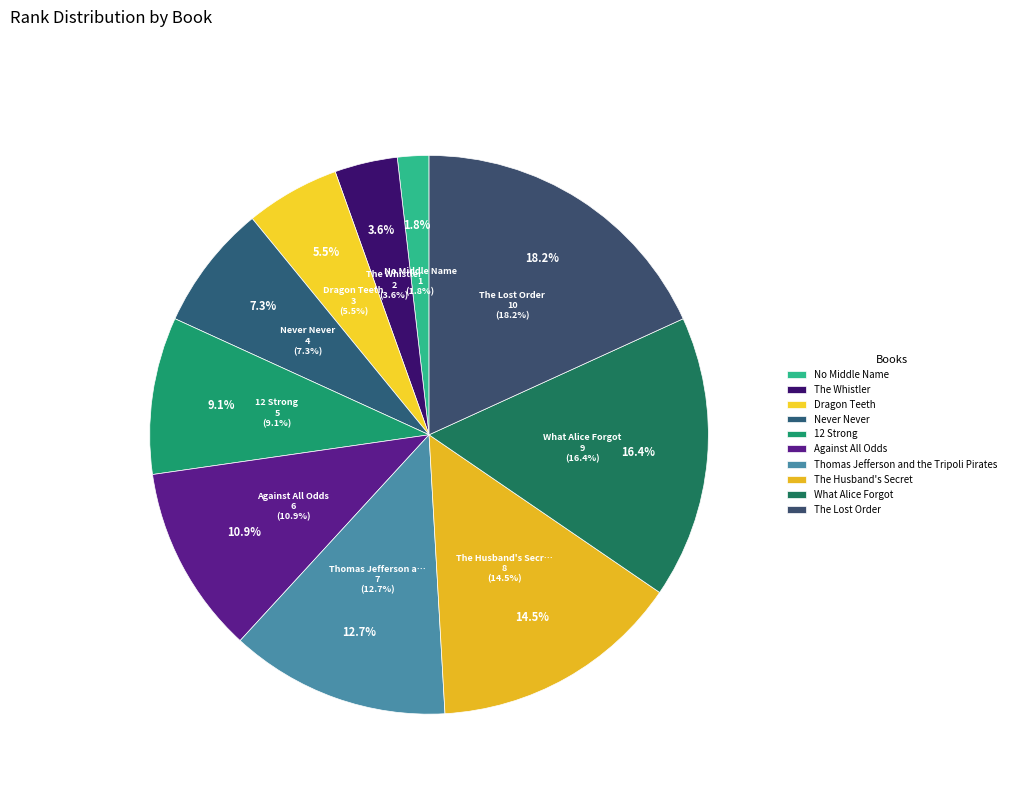

How many segments does this pie chart have?

10